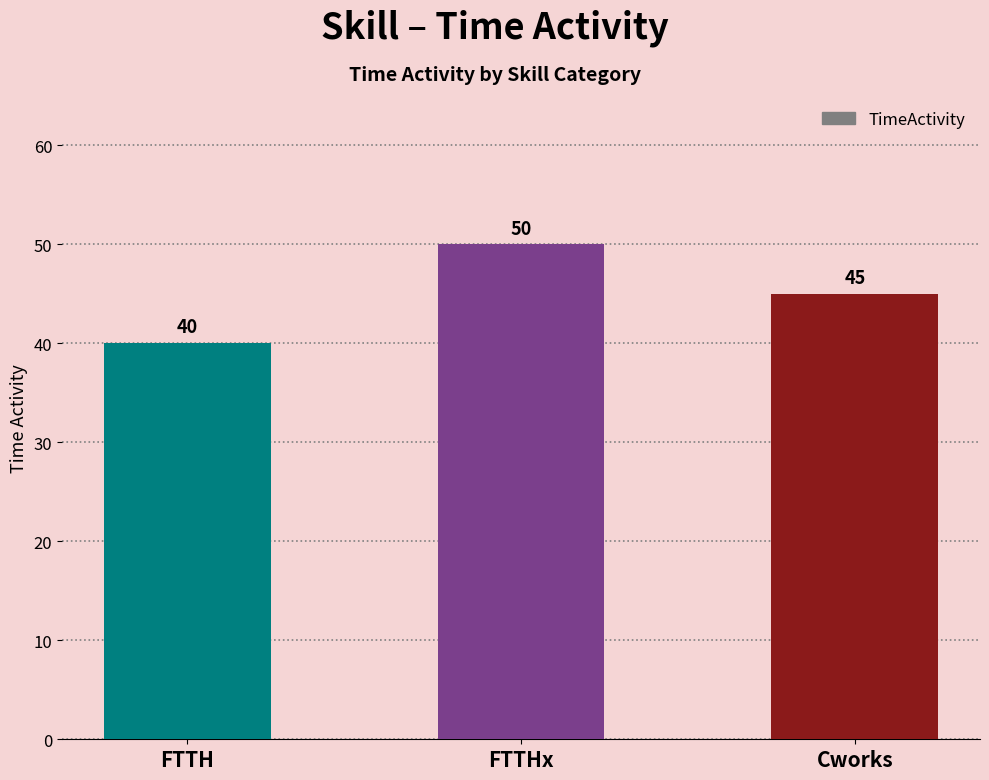

At which label is the value closest to 45?

Cworks